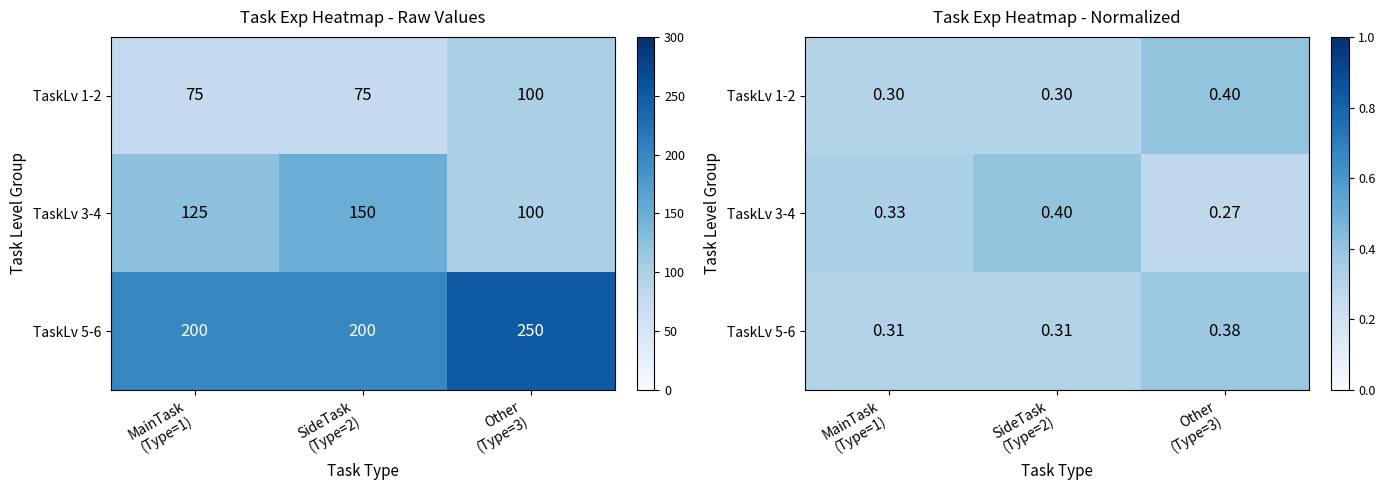

Count the number of categories in the chart.

3